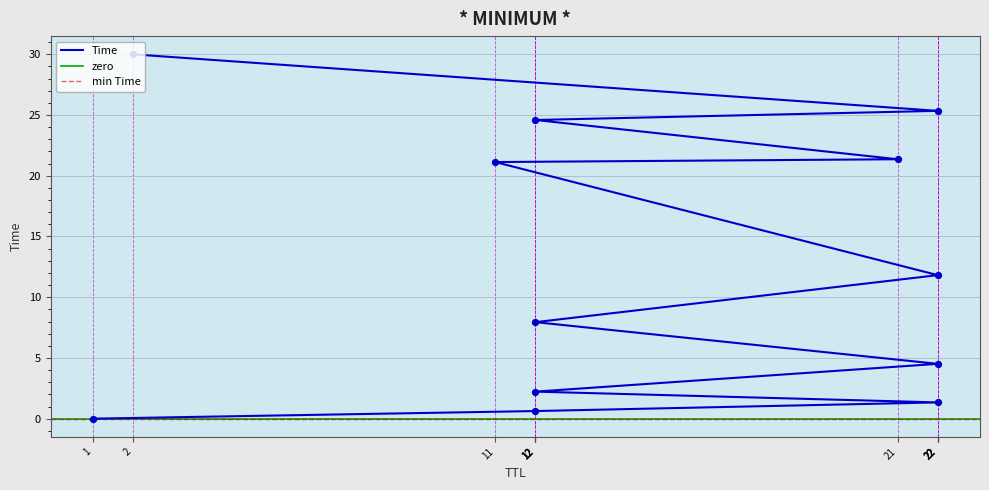

Which has a higher value, 2 or 11?

2